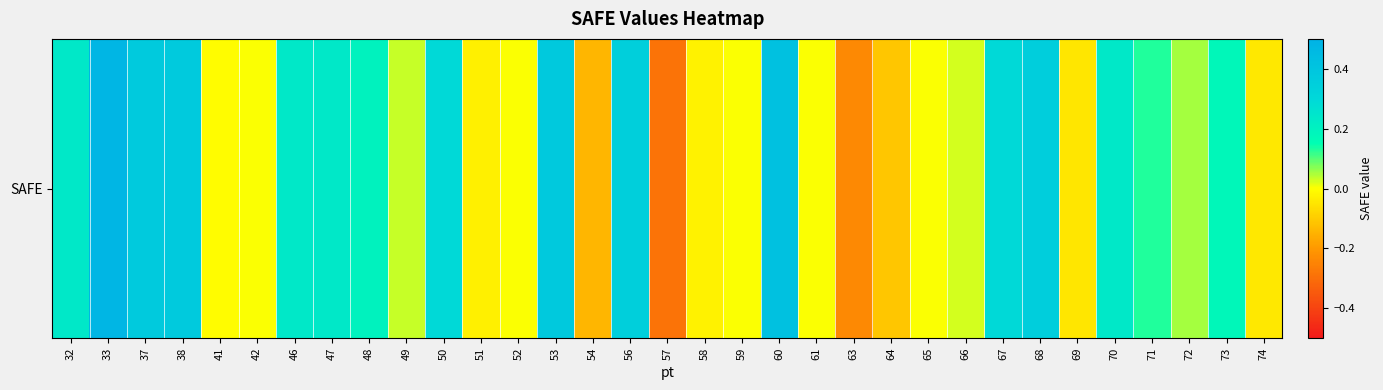

The chart shows a value of 0.3 at 48. True or false?

False